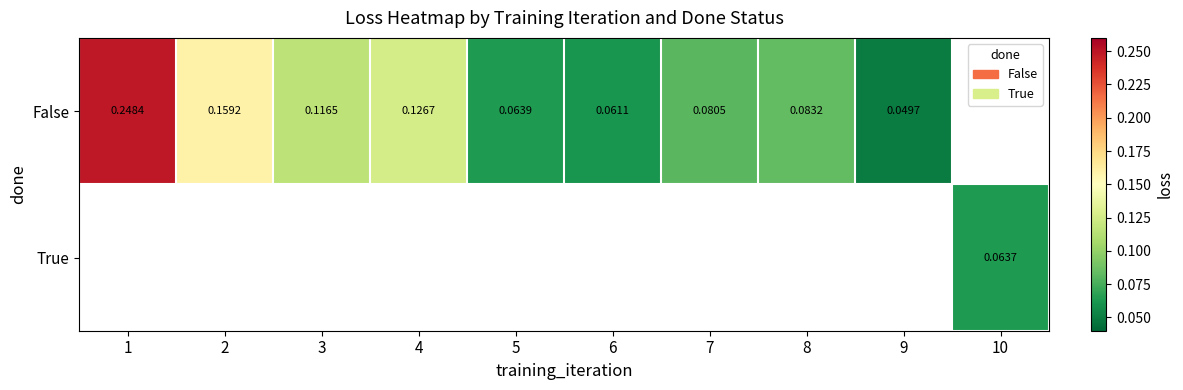

Which has a higher value, 9 or 2?

2